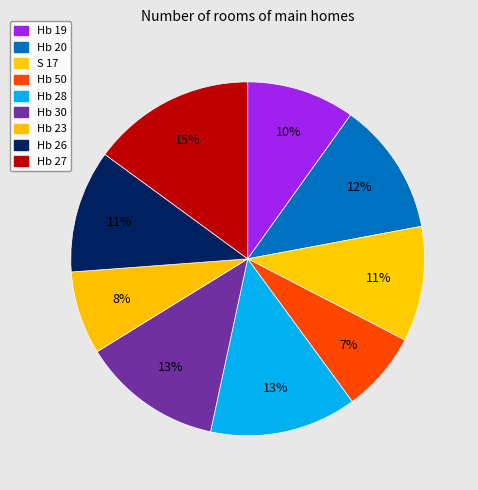

To the nearest percent, what is the average slice percentage?

11%